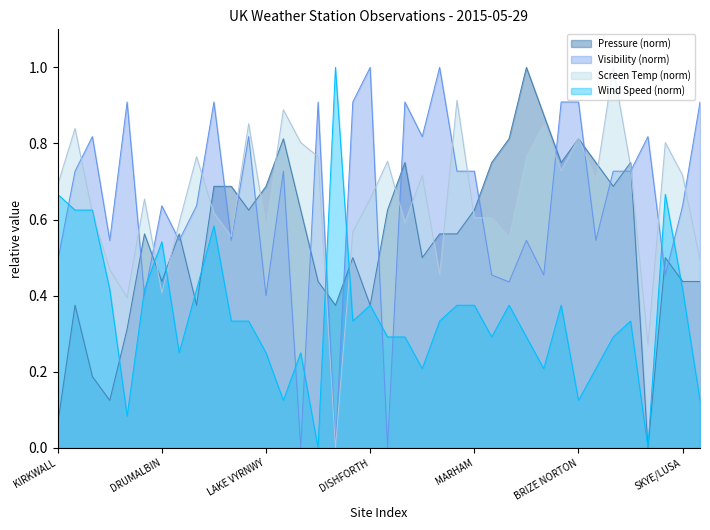

What are all the series names shown in the legend?

Pressure (norm), Visibility (norm), Screen Temp (norm), Wind Speed (norm)